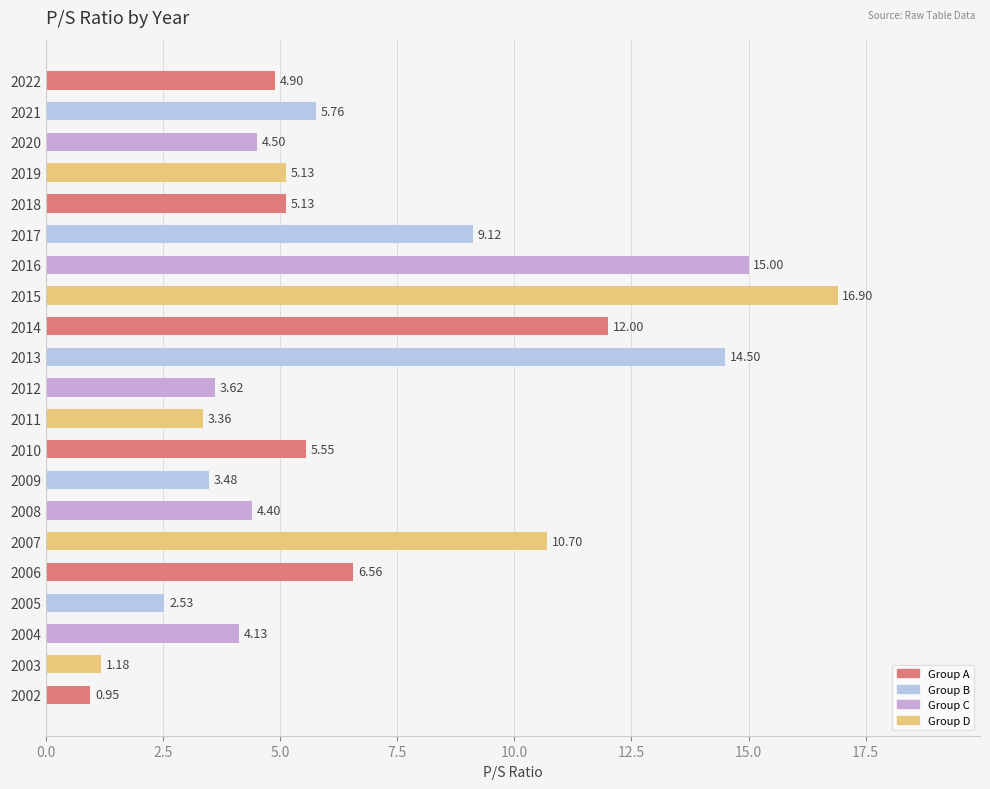

Which has a higher value, 2017 or 2003?

2017